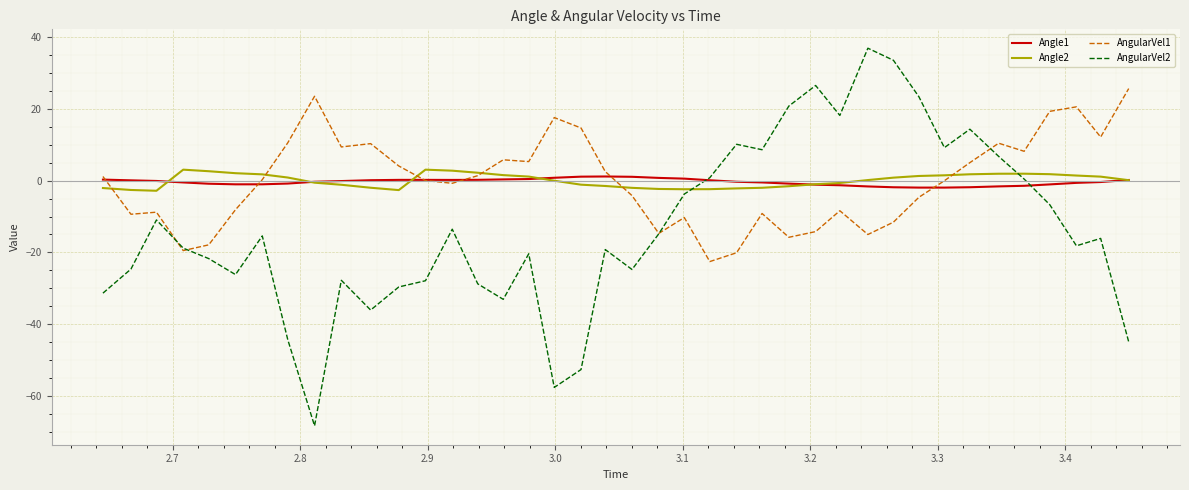

What is the minimum value shown in the chart?

-68.4